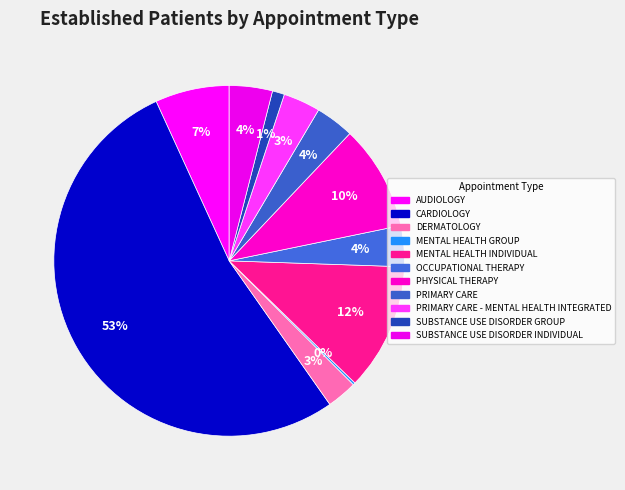

How many segments does this pie chart have?

11